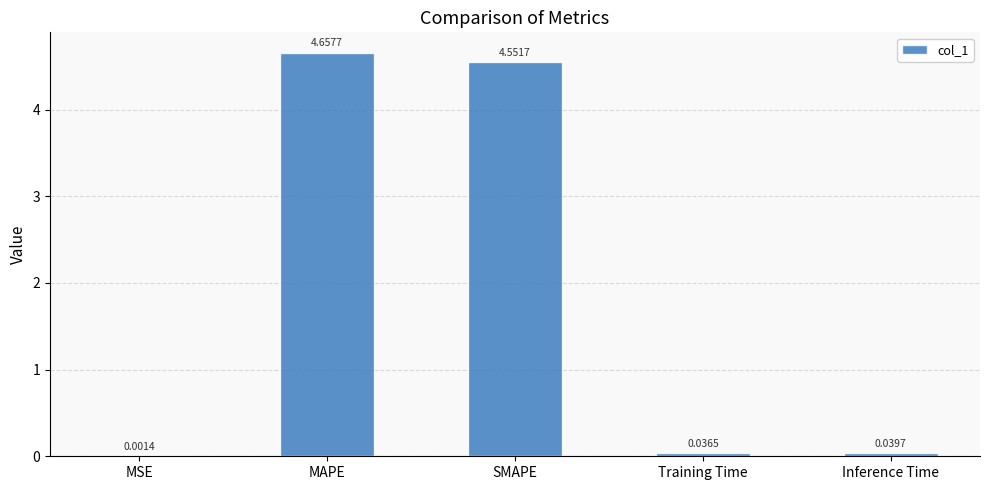

Which label corresponds to the largest value in the chart?

MAPE